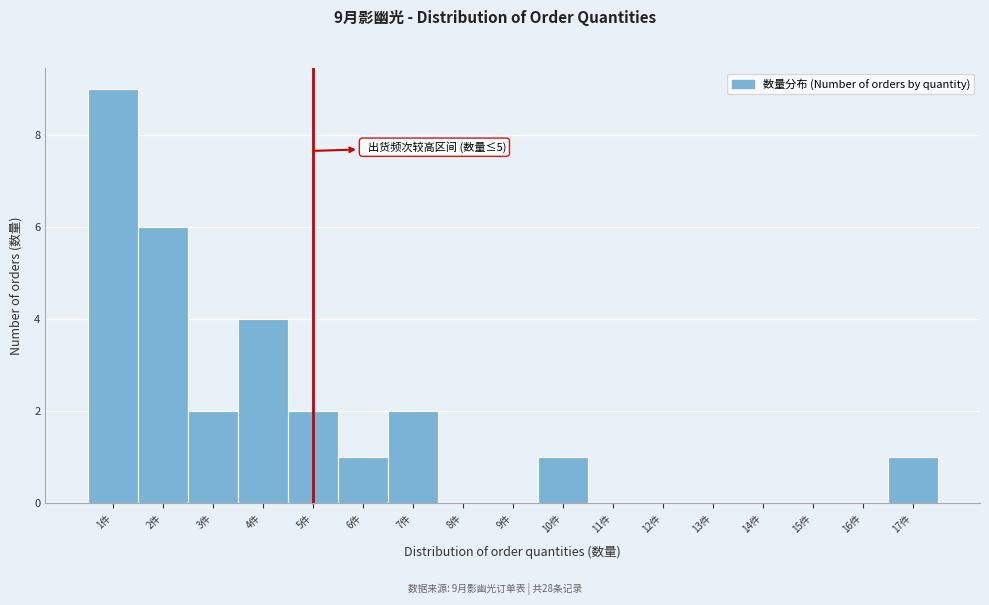

Over which range of the x-axis is the bar tallest?

0.5 to 1.5